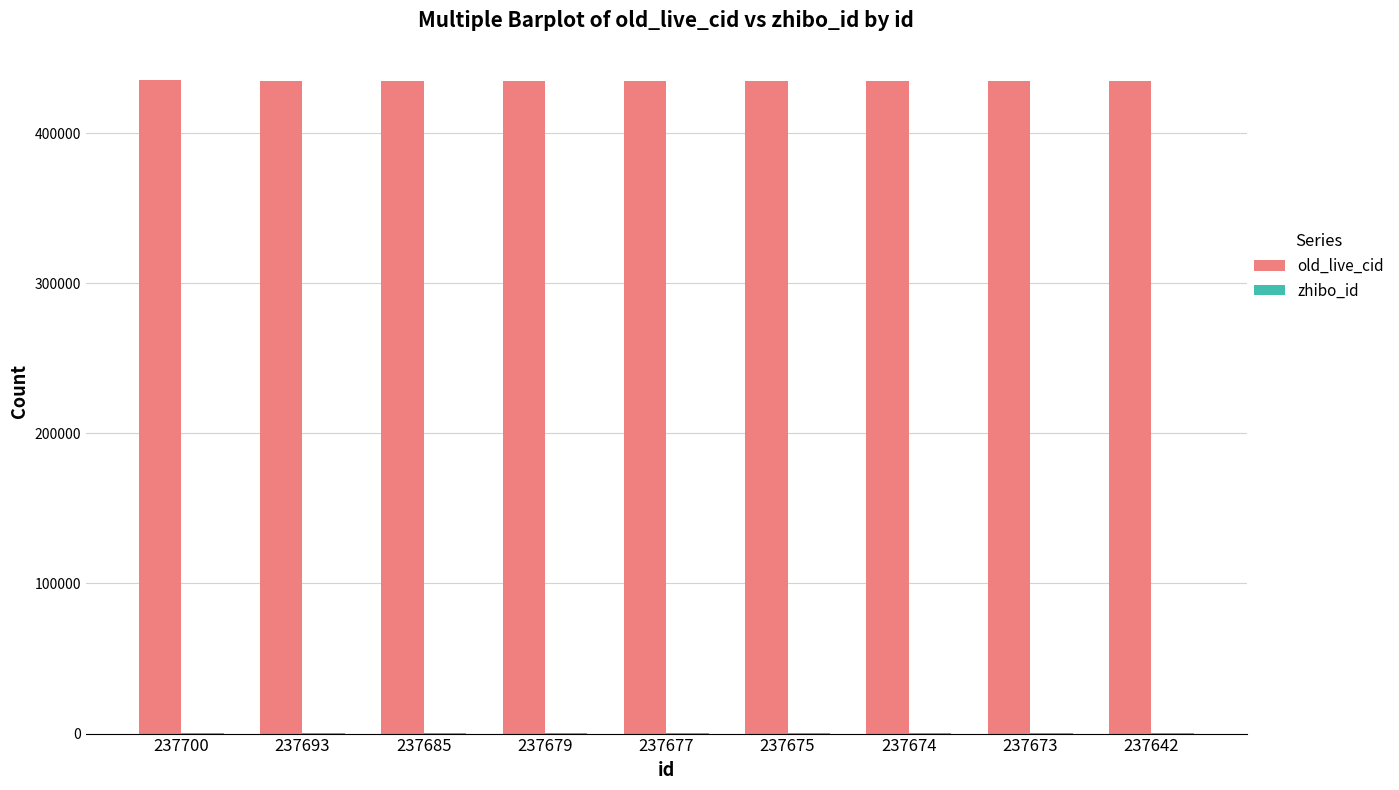

The old_live_cid series shows 105947 at 237685. True or false?

False